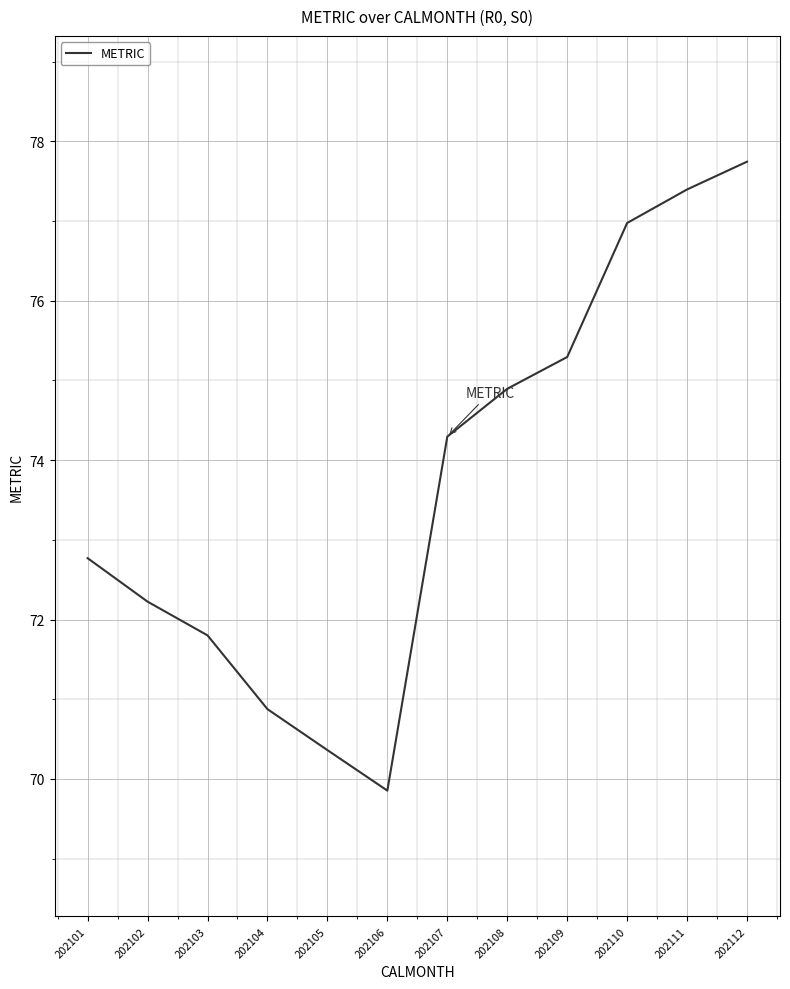

Does the chart display data point markers on the line(s)?

No